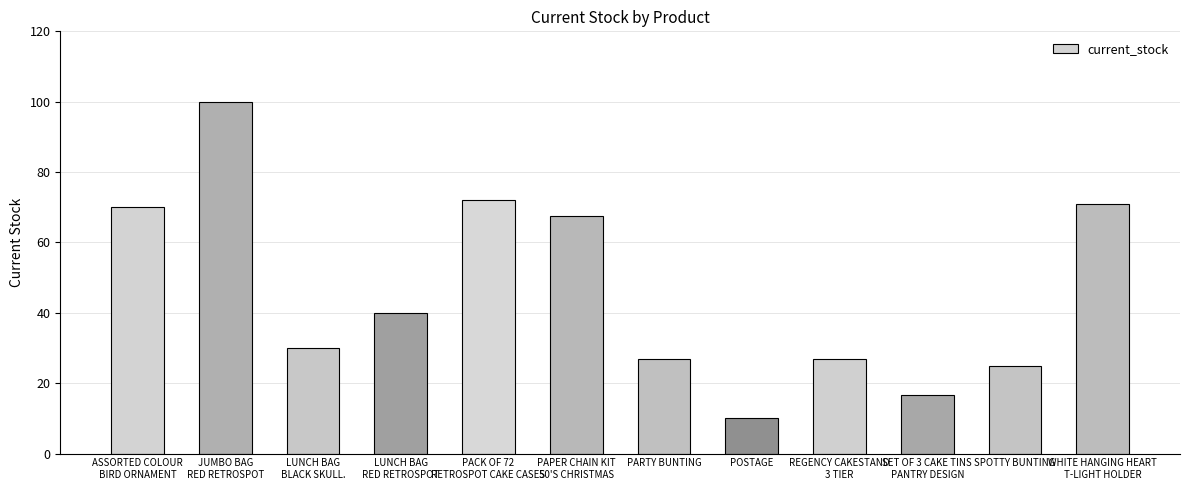

Reading right to left, extract all data points from this chart.

WHITE HANGING HEART
T-LIGHT HOLDER=71.0	SPOTTY BUNTING=25.0	SET OF 3 CAKE TINS
PANTRY DESIGN=16.5	REGENCY CAKESTAND
3 TIER=27.0	POSTAGE=10.0	PARTY BUNTING=27.0	PAPER CHAIN KIT
50'S CHRISTMAS=67.5	PACK OF 72
RETROSPOT CAKE CASES=72.0	LUNCH BAG
RED RETROSPOT=40.0	LUNCH BAG
BLACK SKULL.=30.0	JUMBO BAG
RED RETROSPOT=100.0	ASSORTED COLOUR
BIRD ORNAMENT=70.0